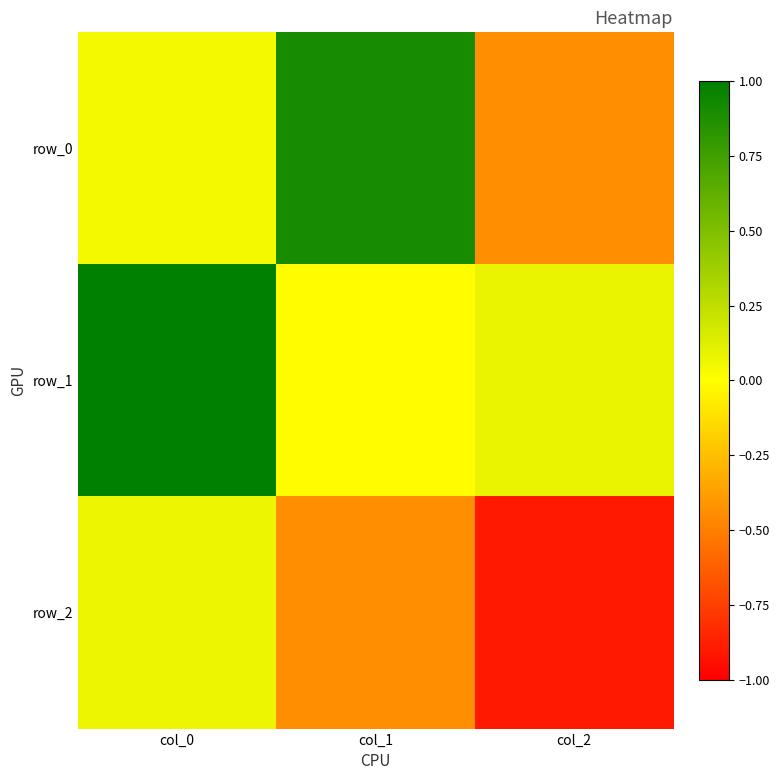

What is the greatest value displayed?

1.0